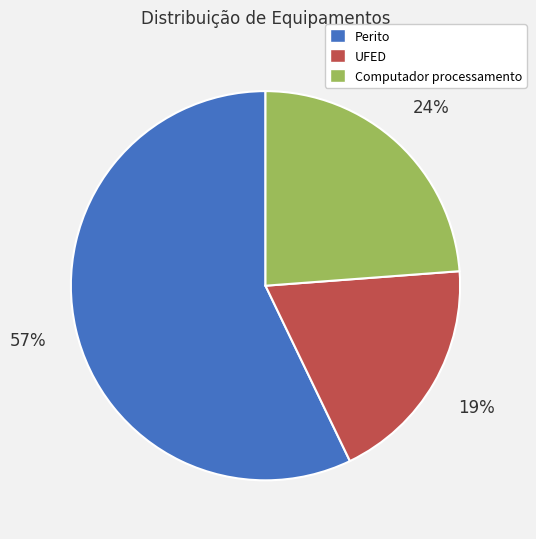

To the nearest percent, what is the combined percentage of Computador processamento and UFED?

43%